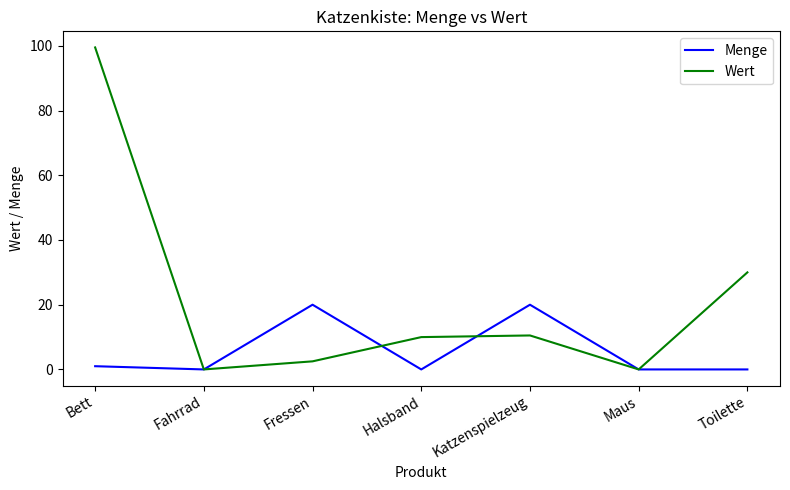

How many categories are shown in the chart?

7